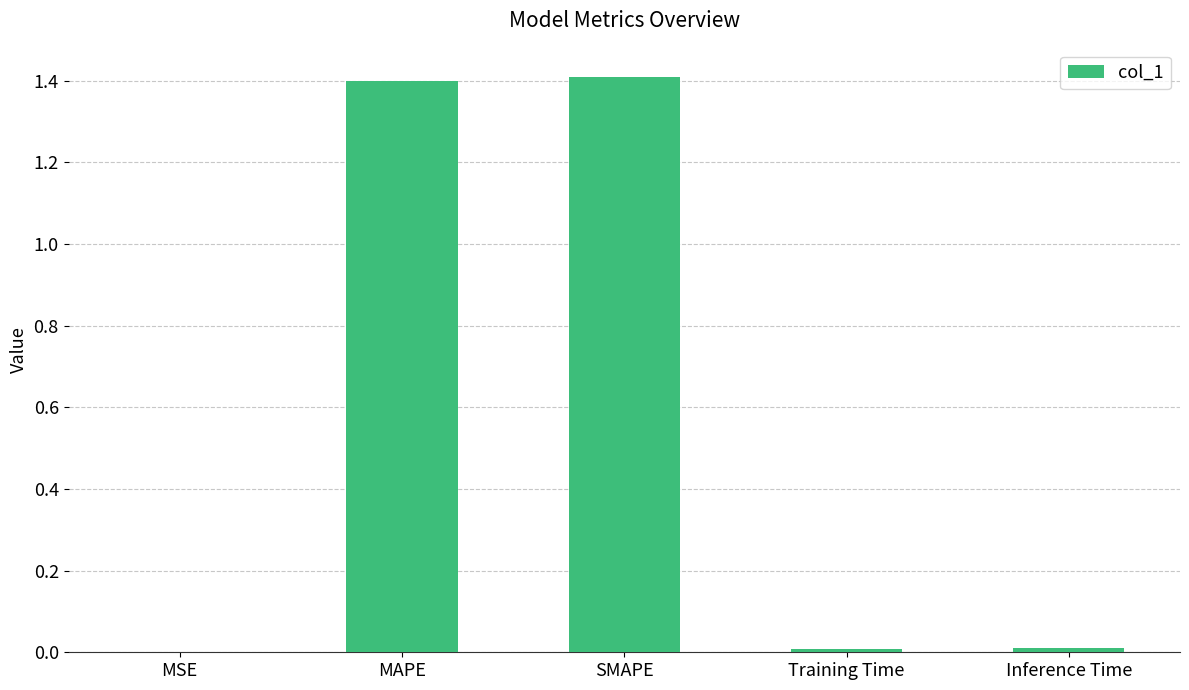

What is the maximum value shown in the chart?

1.4